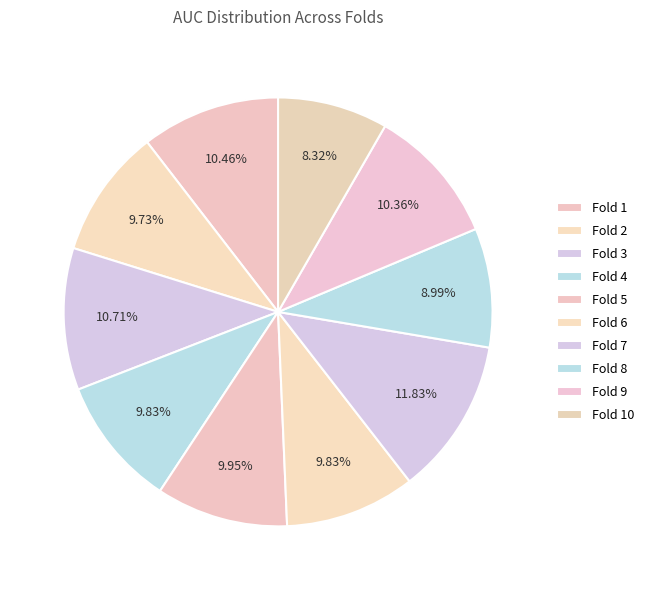

Which category has the biggest portion of the pie?

Fold 7